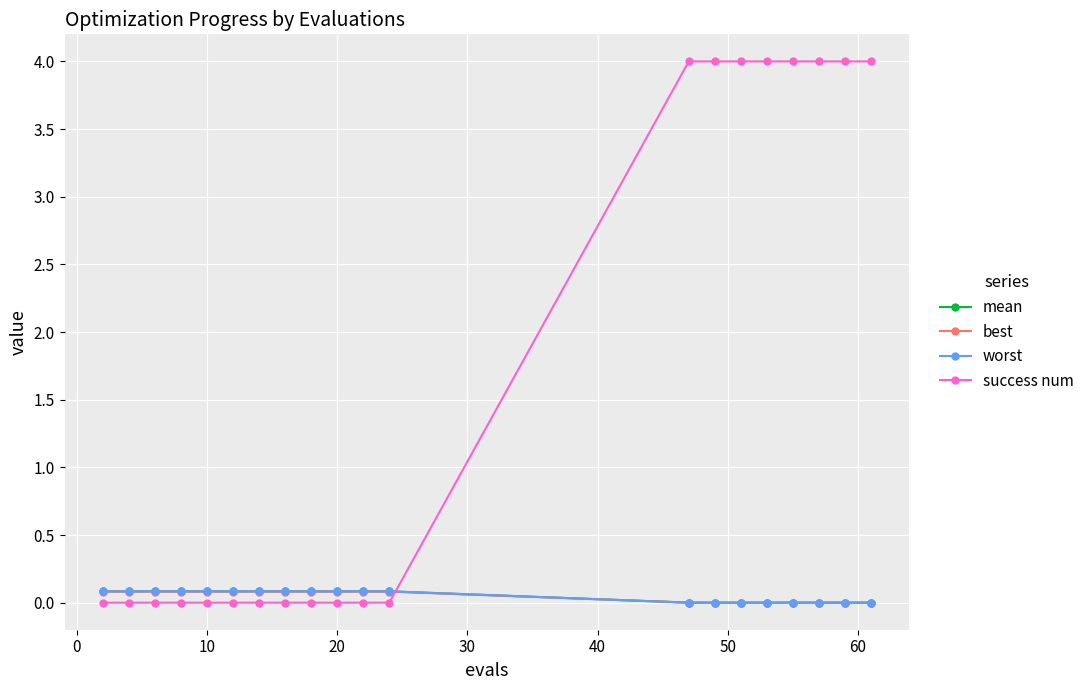

What is the value of the worst point at the 8th from the left?

0.1